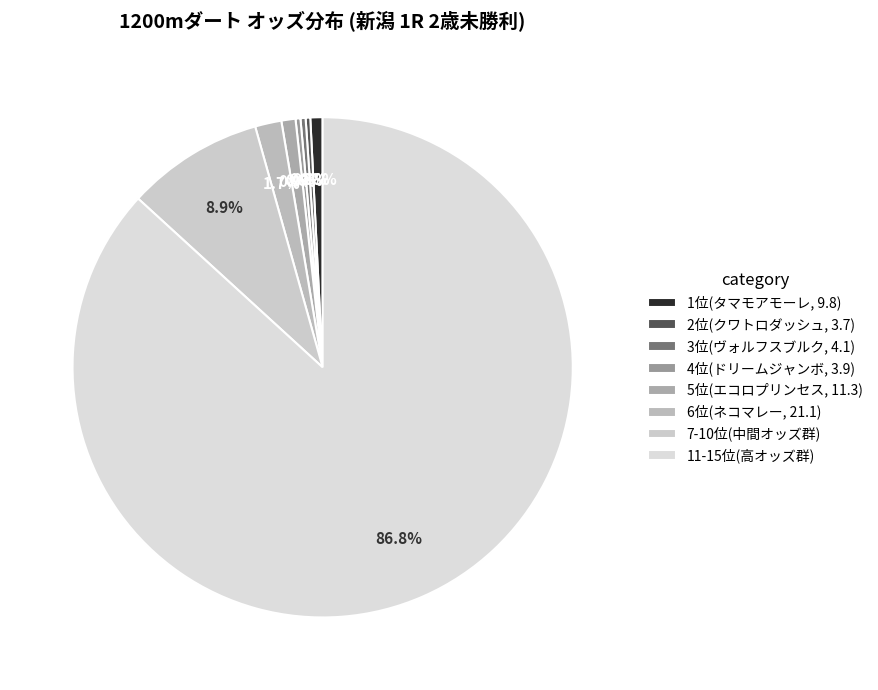

Does any single category account for the majority?

Yes